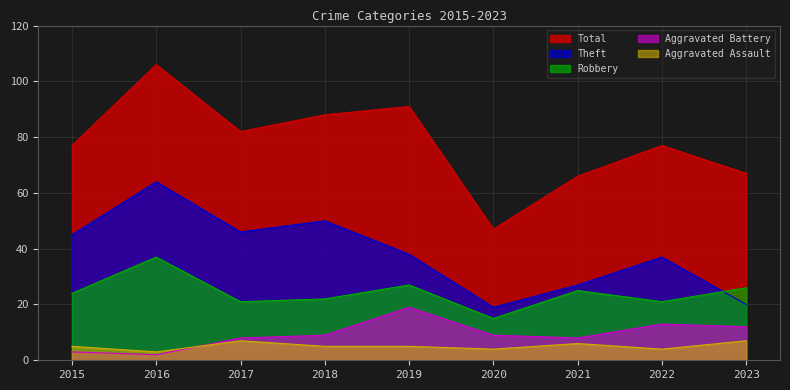

What is the sum of the Aggravated Battery values at 2020 and 2021?

17